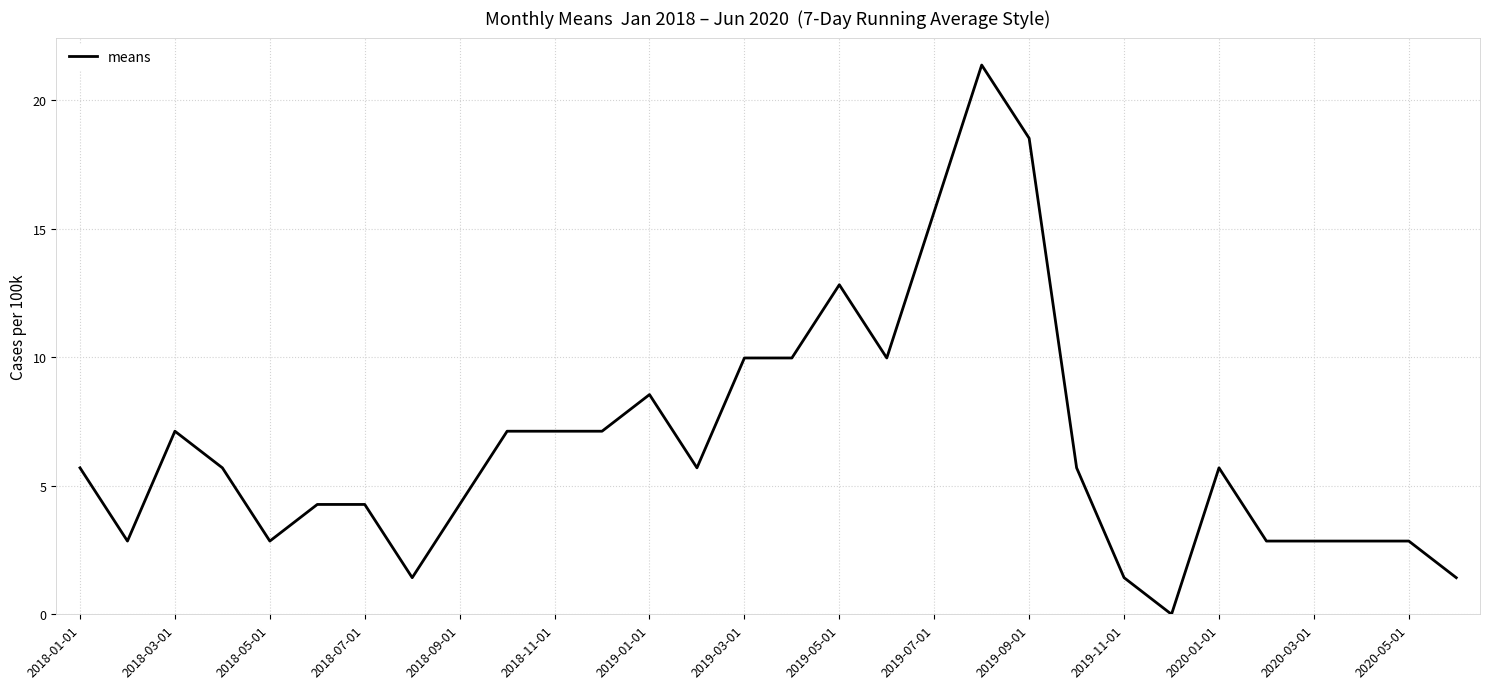

How many lines are shown in the chart?

1